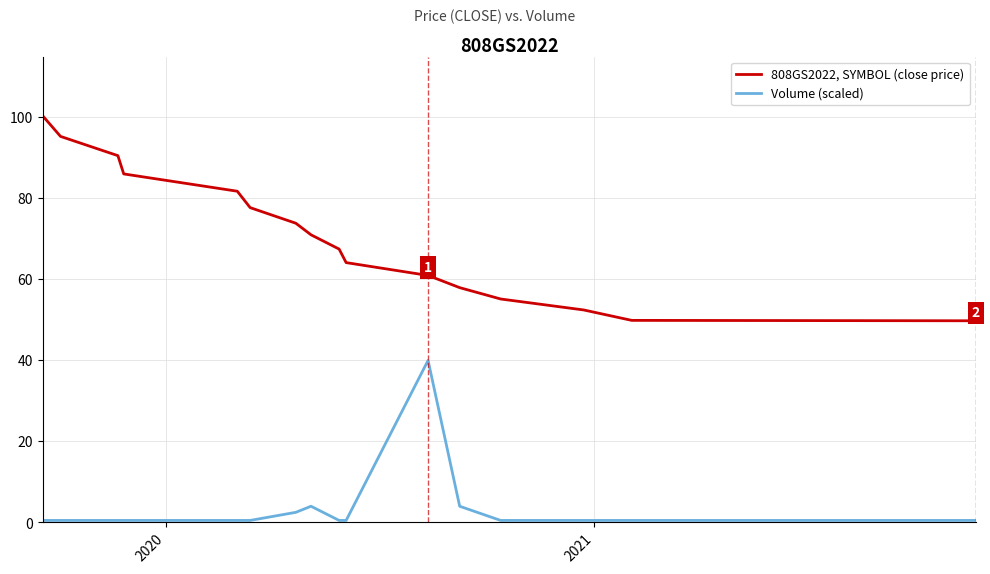

What is the difference between the maximum and second lowest values in the Volume (scaled) series?

39.5